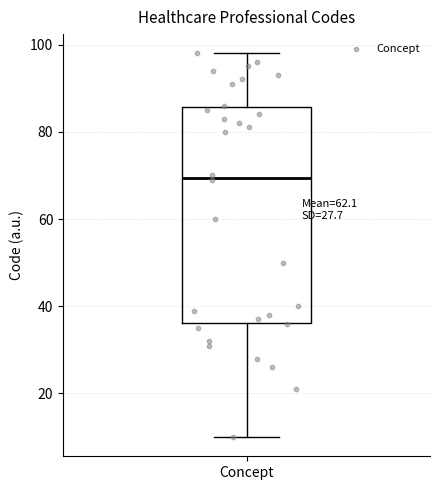

Read this box plot against the y-axis: the position of the median line, the range covered by the box, and the ends of both whiskers. The values are not printed on the chart, so give them approximately, as read against the axis.

median 70, box 36 to 86, whiskers 10 to 98